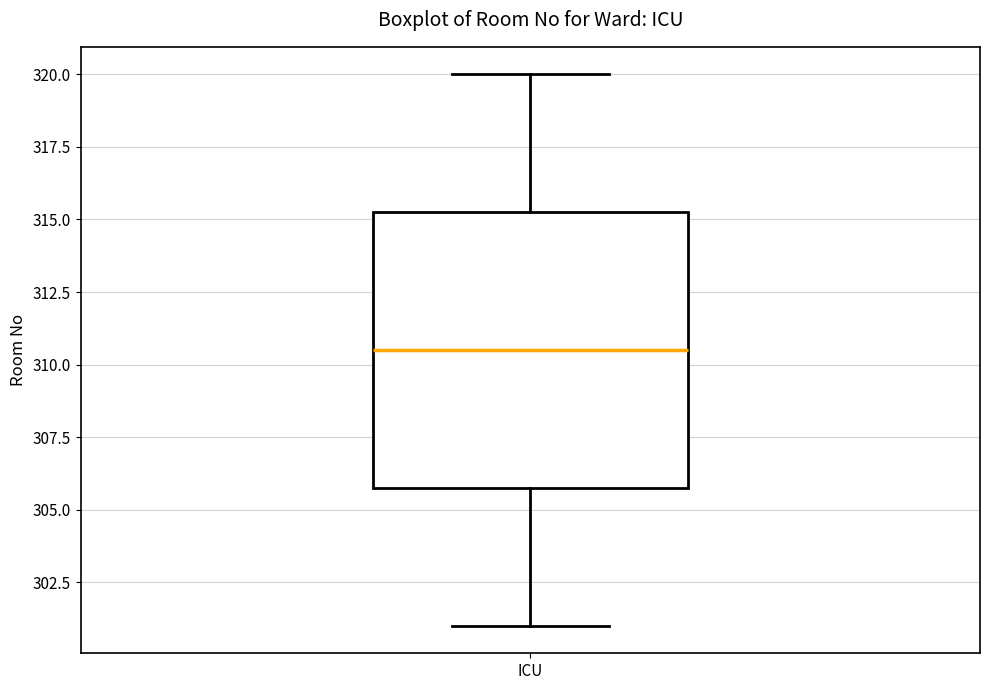

Read this box plot against the y-axis: the position of the median line, the range covered by the box, and the ends of both whiskers. The values are not printed on the chart, so give them approximately, as read against the axis.

median 310.5, box 306.0 to 315.5, whiskers 301.0 to 320.0